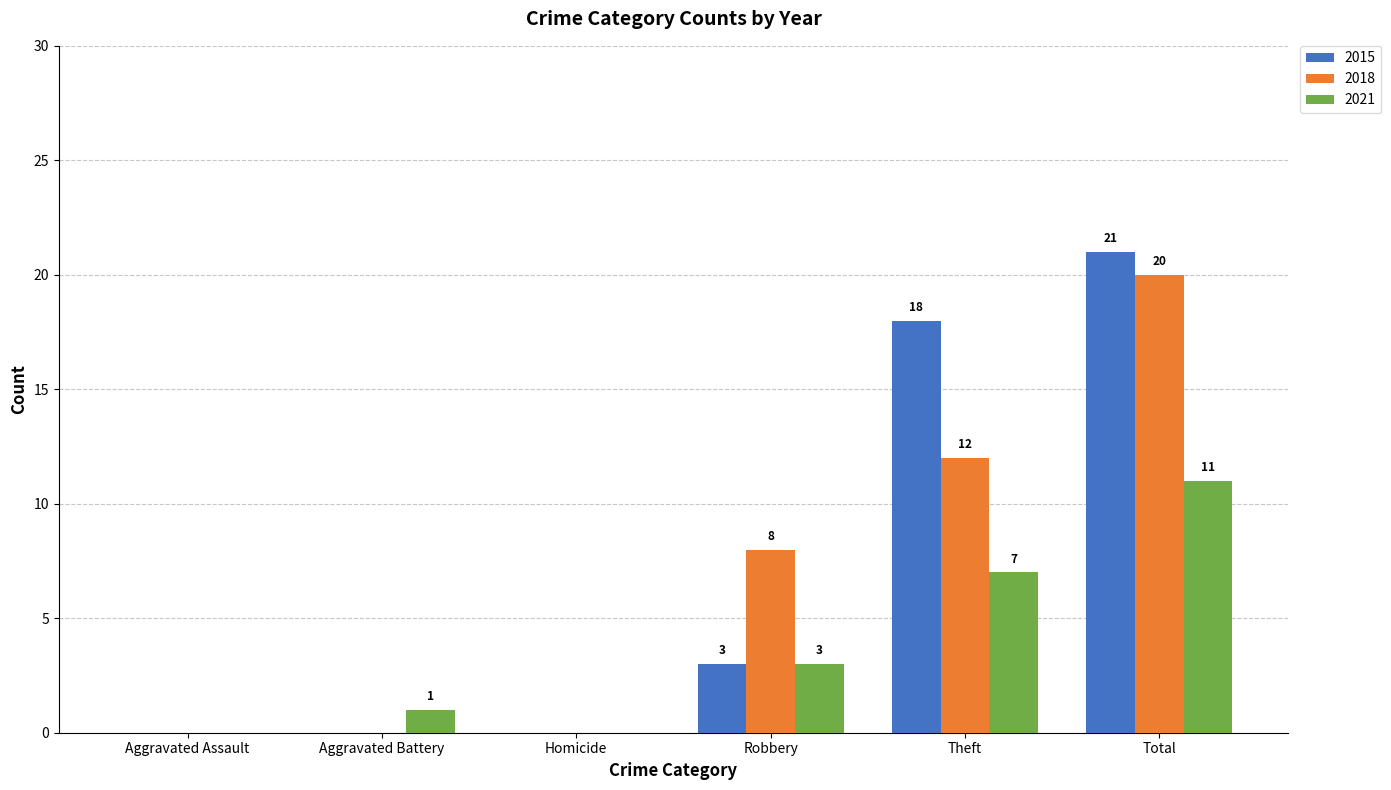

How many positive values does the 2015 series have?

3